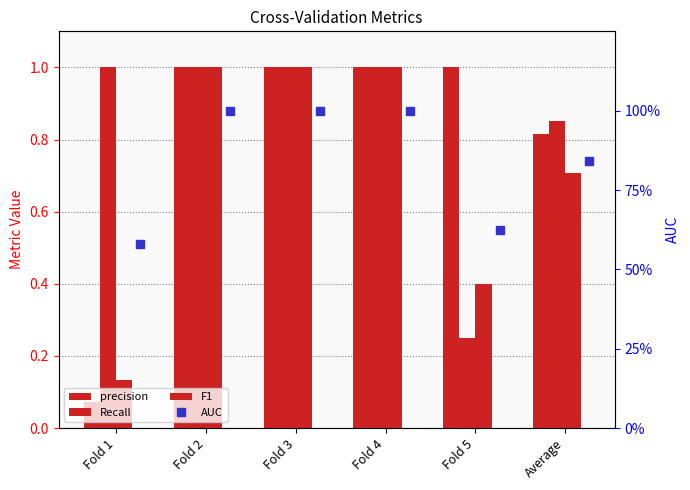

What is the approximate value of AUC at Fold 2?

1.0